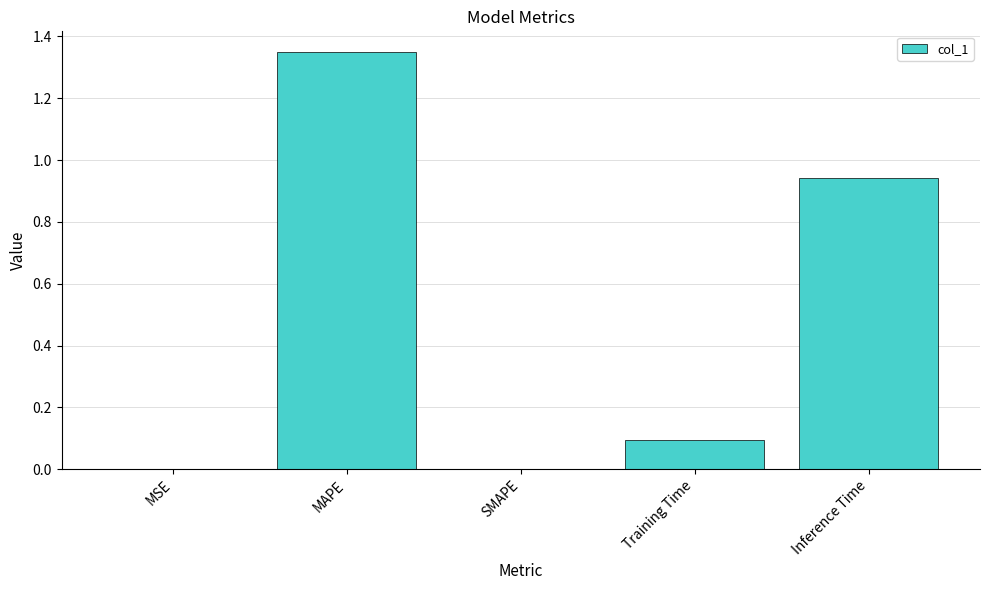

Count the number of data series in this chart.

1